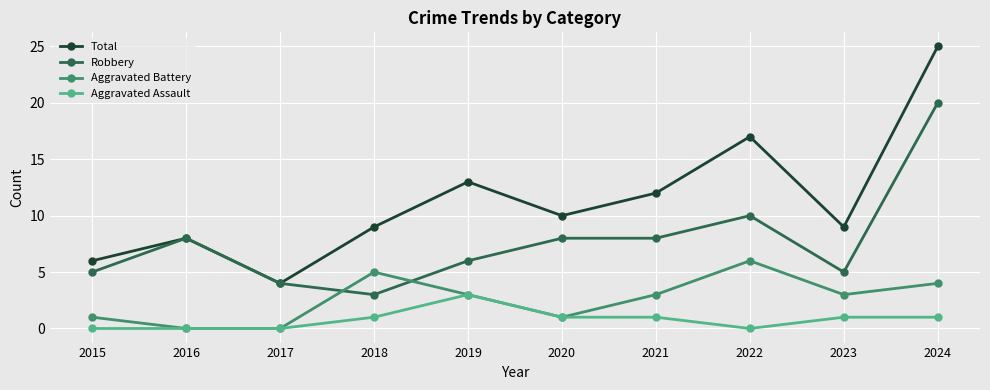

Which series changed the most between 2016 and 2022?

Total